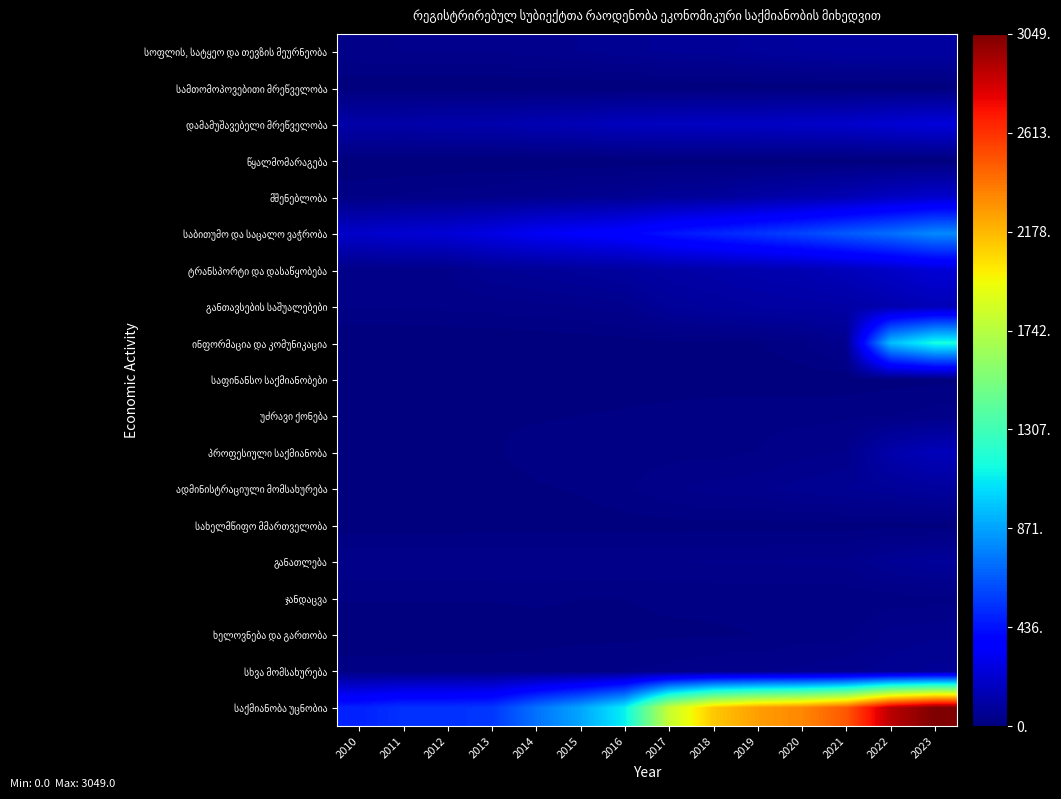

Which series has the largest range (max minus min)?

საქმიანობა უცნობია